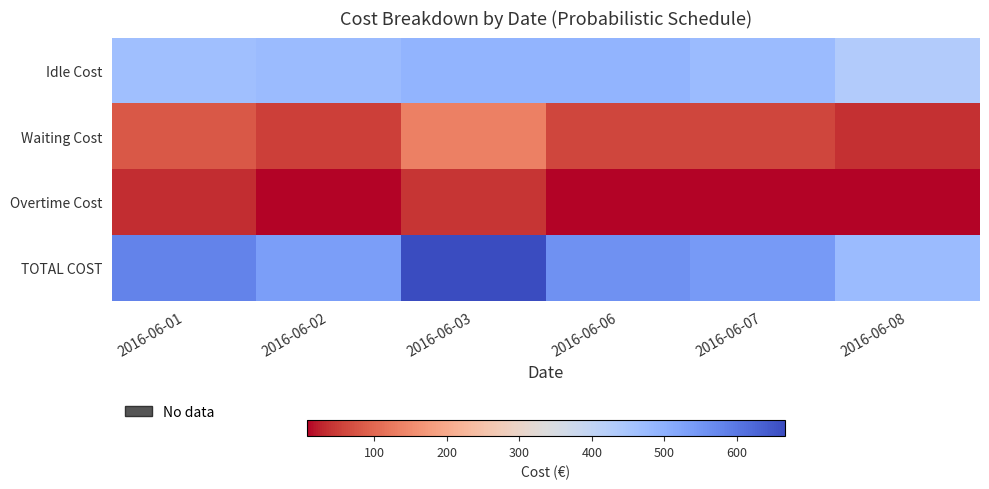

Rank the series at 2016-06-07 from highest to lowest value.

TOTAL COST, Idle Cost, Waiting Cost, Overtime Cost